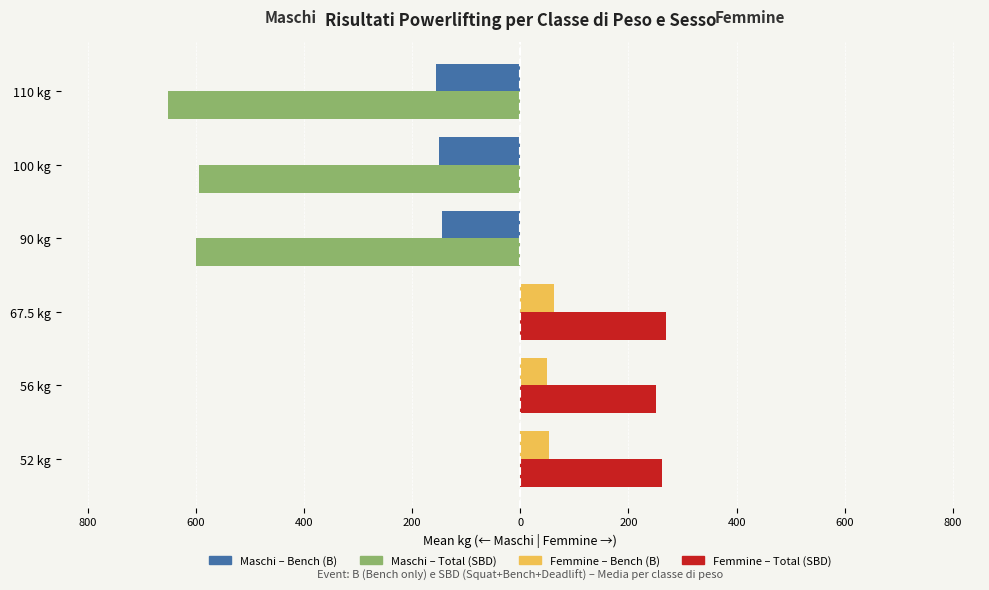

Reading left to right, extract all data points from this chart.

Maschi – Bench (B): 0.0	0.0	0.0	-145.0	-150.4	-155.0
Maschi – Total (SBD): 0.0	0.0	0.0	-600.0	-594.5	-650.8
Femmine – Bench (B): 52.5	49.2	62.5	0.0	0.0	0.0
Femmine – Total (SBD): 262.5	250.0	270.0	0.0	0.0	0.0